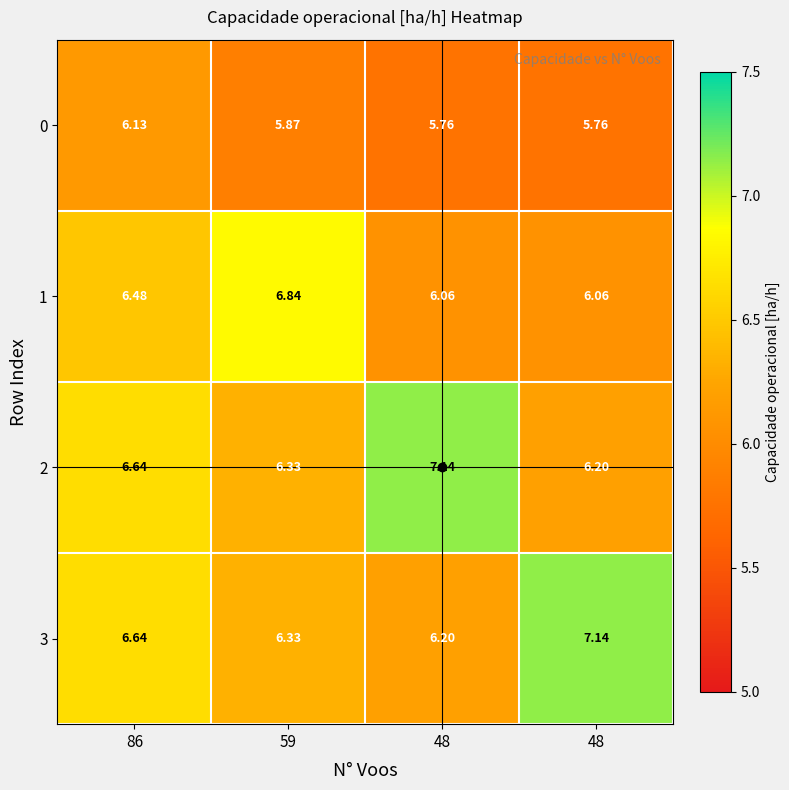

Reading left to right, what are all the values shown in this chart?

0: 86=6.1	59=5.9	48=5.8	48=5.8
1: 86=6.5	59=6.8	48=6.1	48=6.1
2: 86=6.6	59=6.3	48=7.1	48=6.2
3: 86=6.6	59=6.3	48=6.2	48=7.1